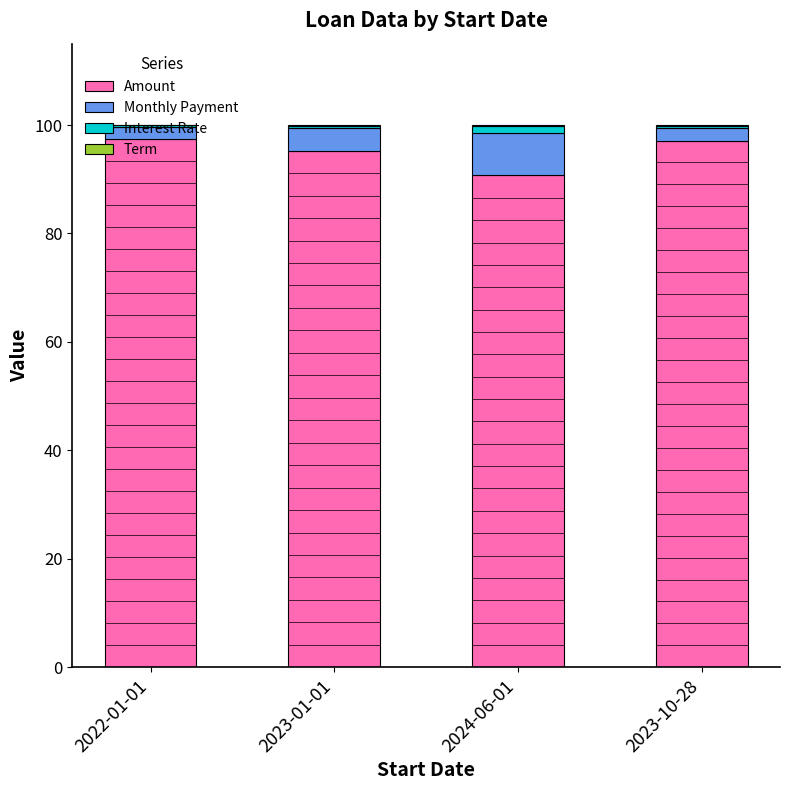

What is the maximum value for Amount?

97.4